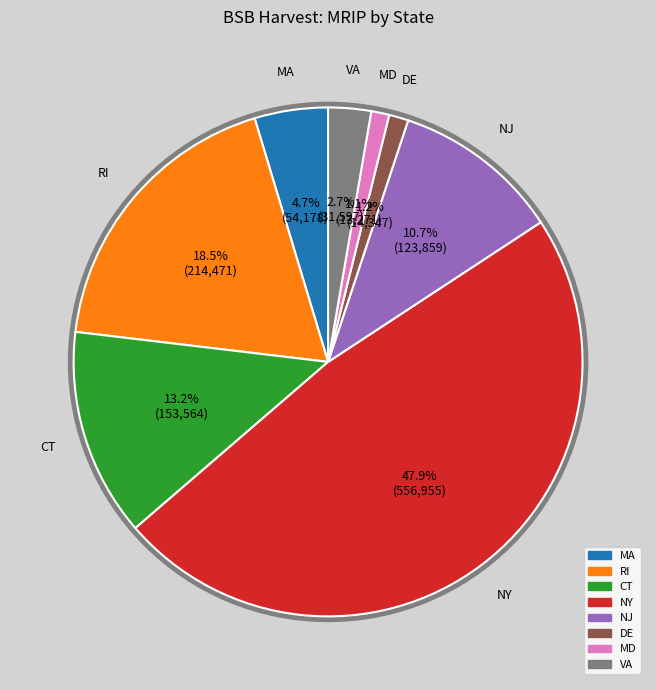

To the nearest percent, what portion does NJ represent?

11%